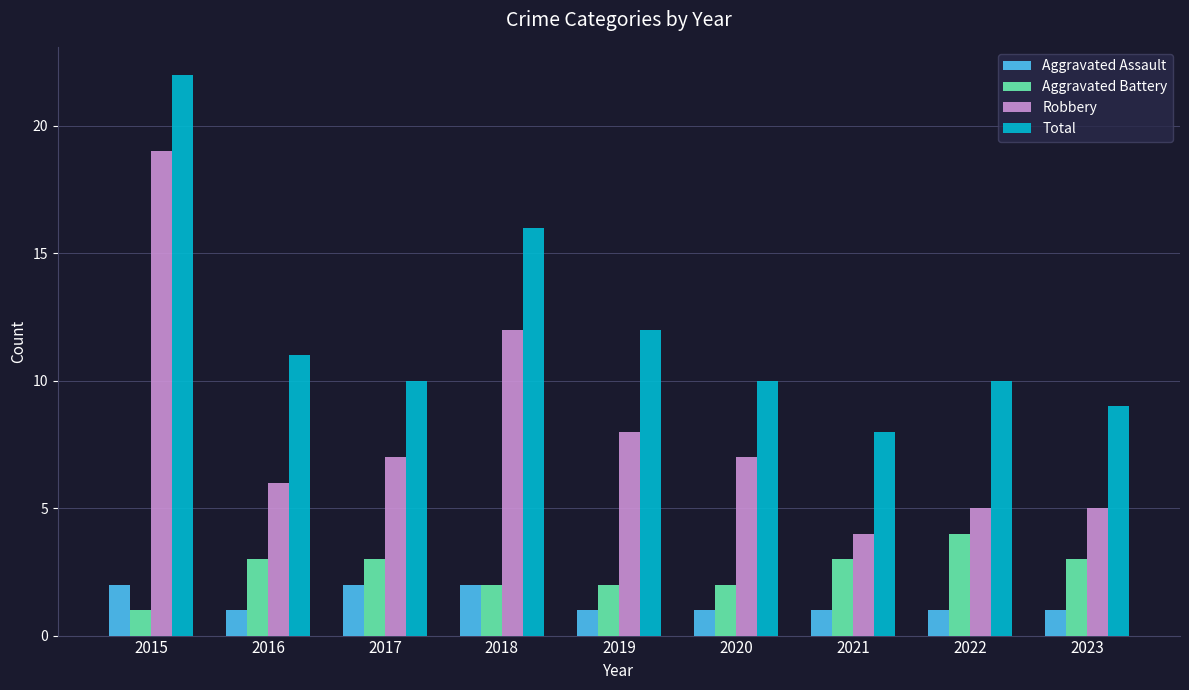

What is the greatest value displayed?

22